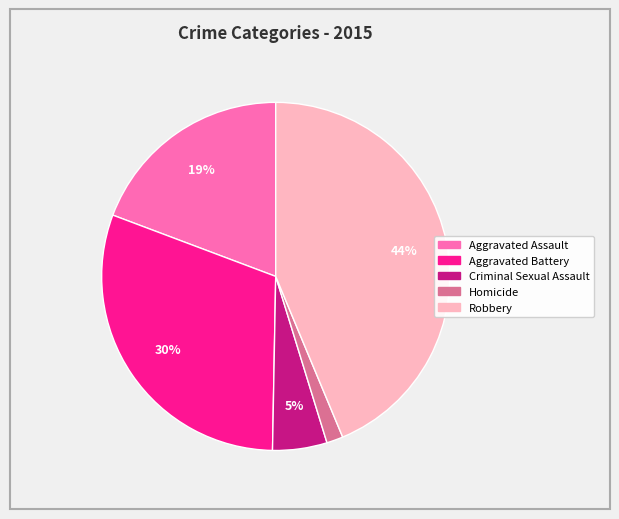

True or false: Robbery accounts for 58% of the total.

False